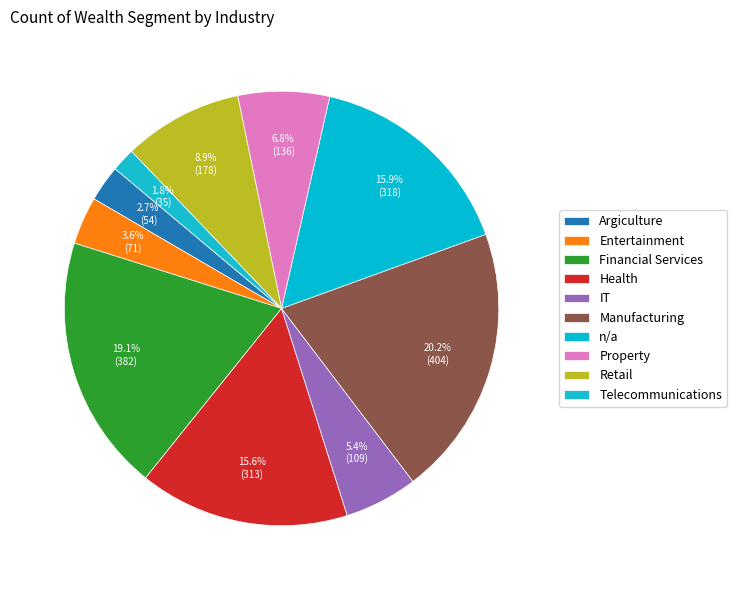

Is it true that Entertainment is 4% of the pie?

True